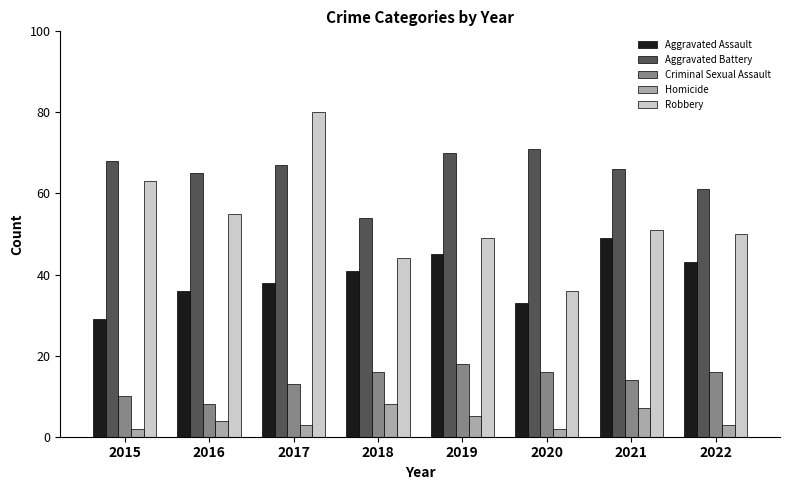

At how many categories does at least one series exceed 41?

8